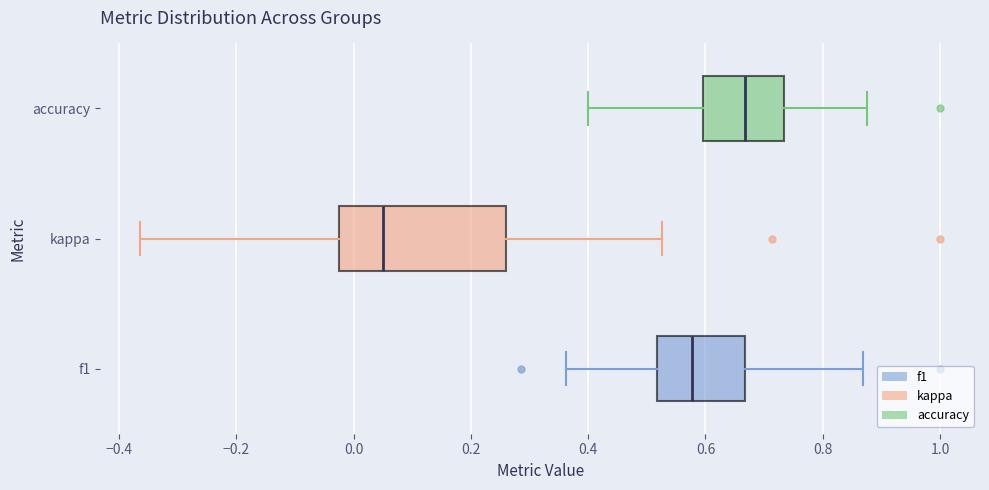

Comparing the boxes themselves (not the whiskers), which one is the widest?

kappa